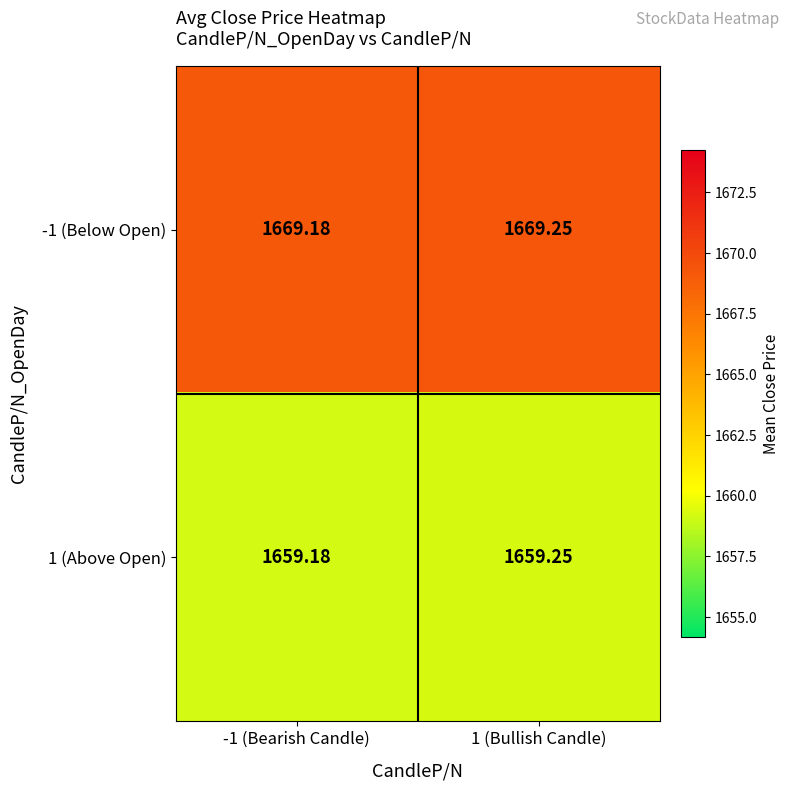

Is the value of -1 (Below Open) at -1 (Bearish Candle) greater than the value of 1 (Above Open) at 1 (Bullish Candle)?

Yes